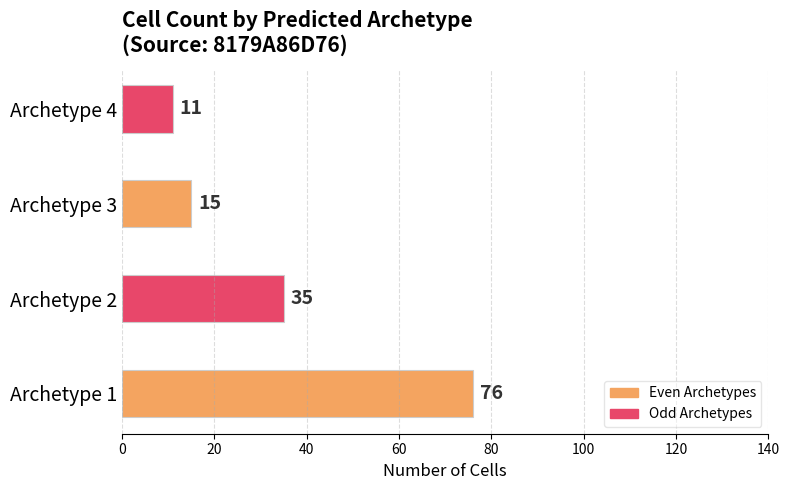

Does the chart contain stacked bars?

No